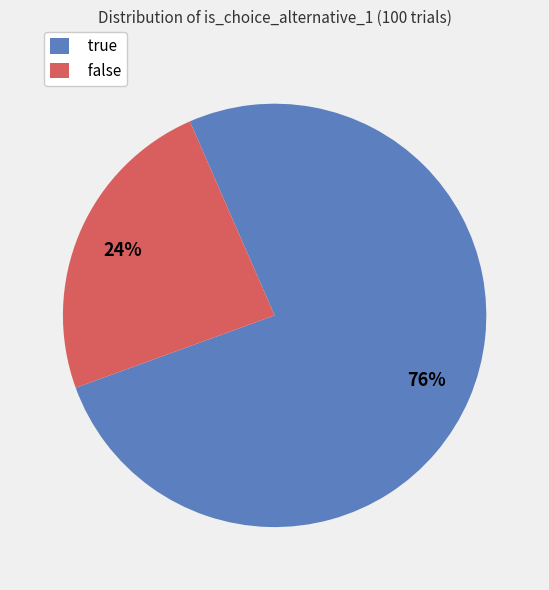

To the nearest percent, what is the combined percentage of false and true?

100%